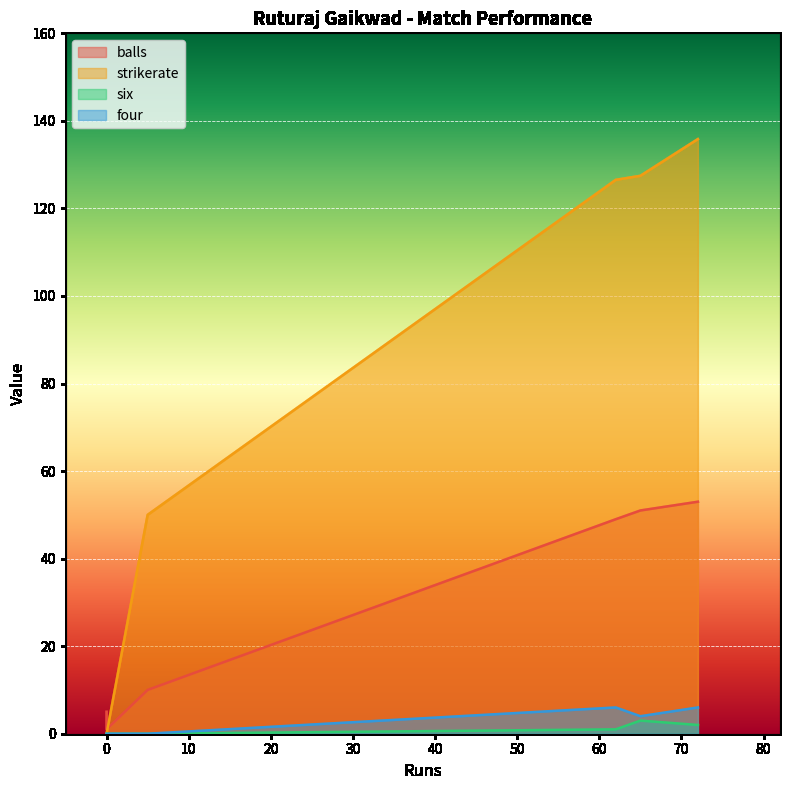

Does the chart display data point markers on the line(s)?

No